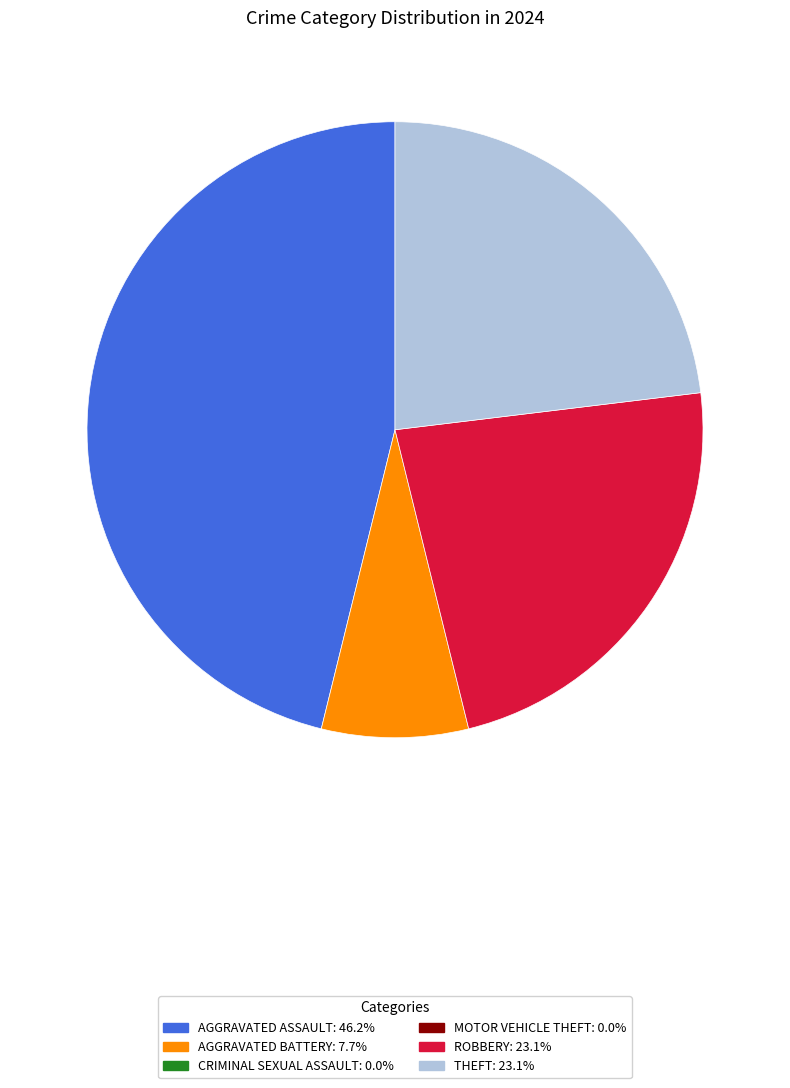

How many segments does this pie chart have?

4